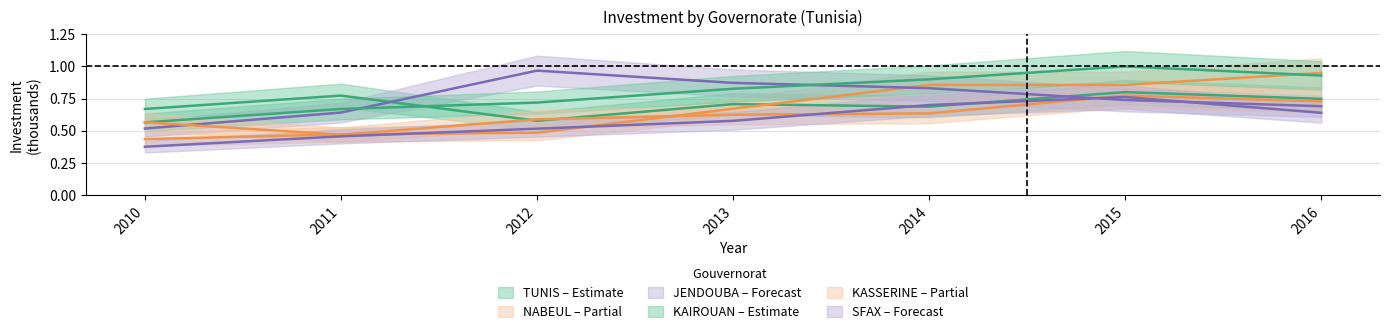

Which series changed the most between 2011 and 2014?

NABEUL